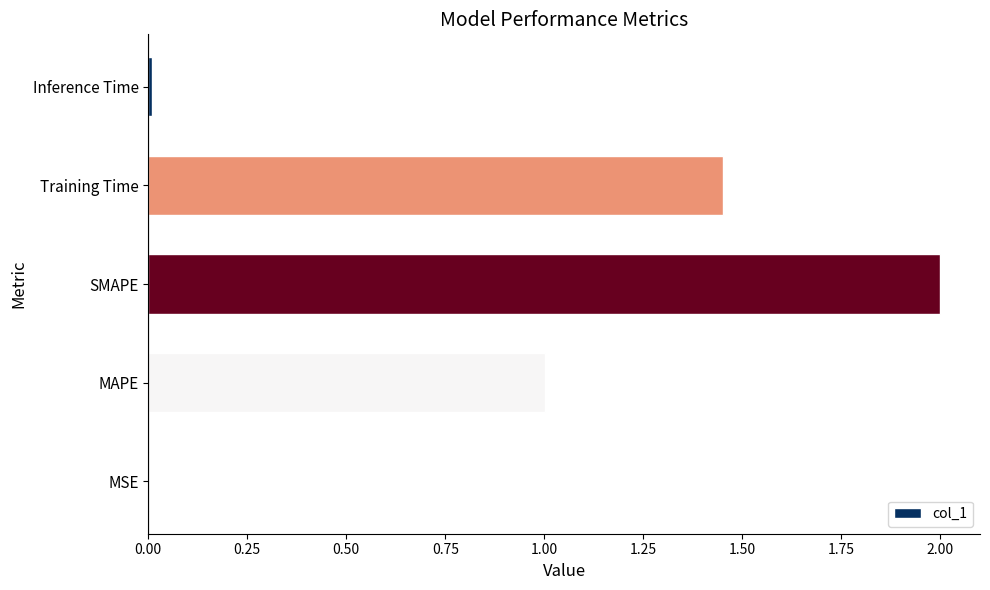

Is it true that the value at MAPE is 1.0?

True